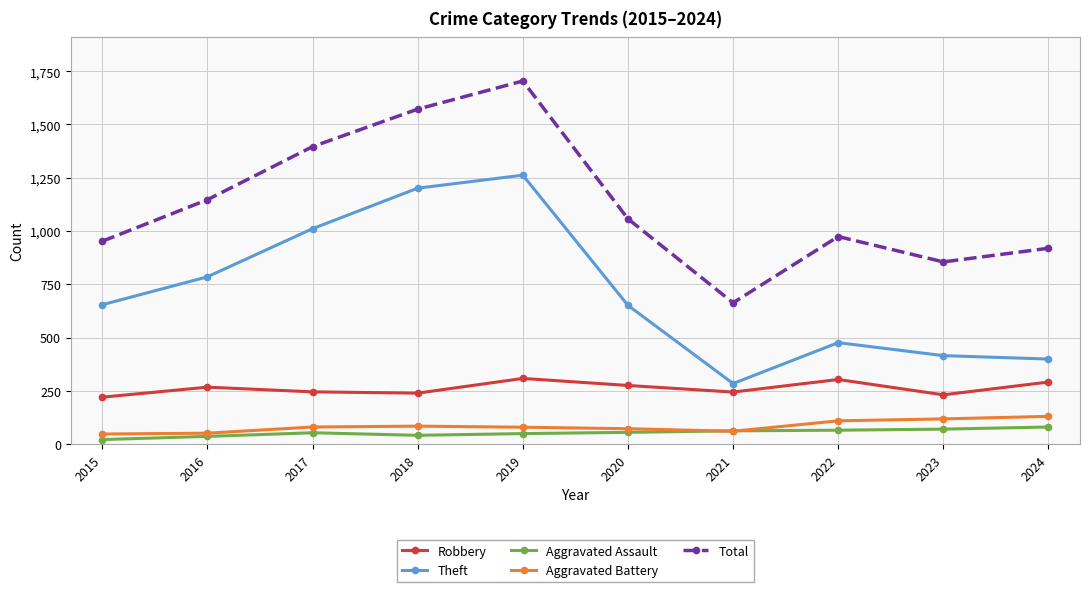

True or false: Robbery and Aggravated Battery cross at least once.

False